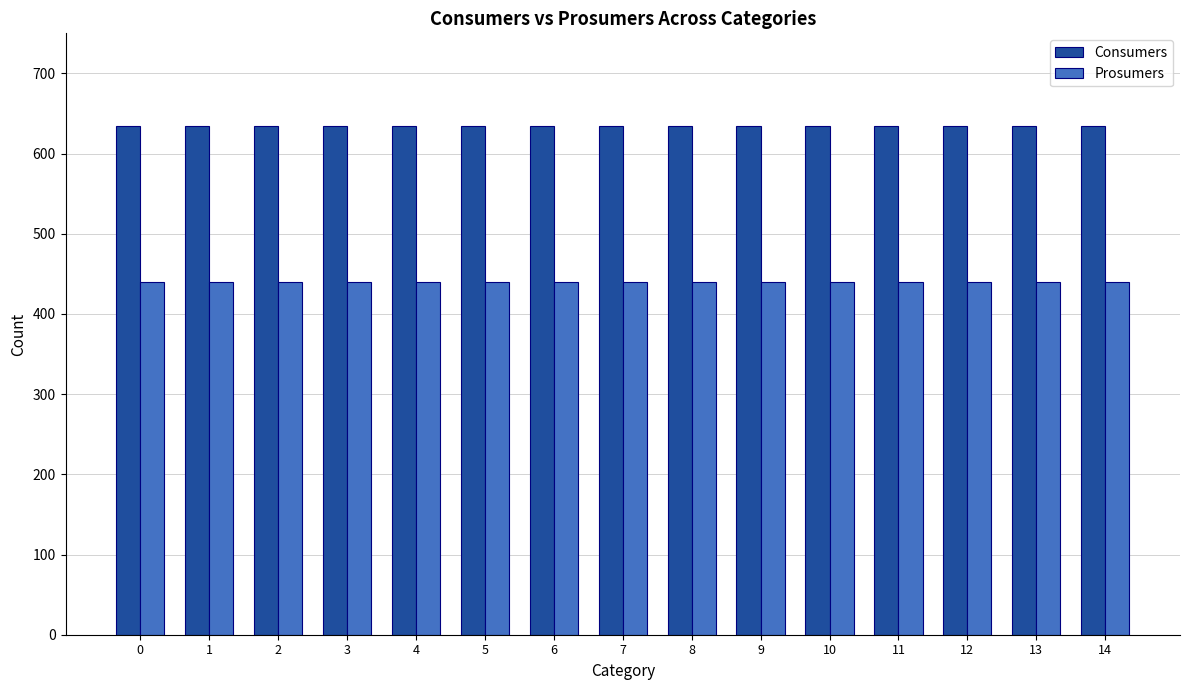

What are all the series names shown in the legend?

Consumers, Prosumers